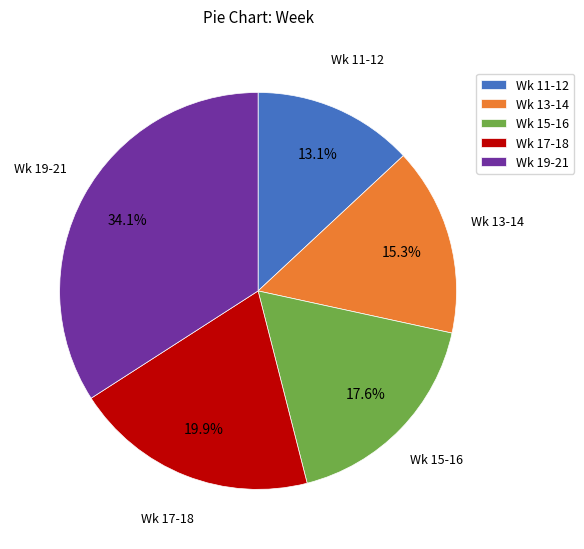

Is there any slice that represents more than half of the pie?

No